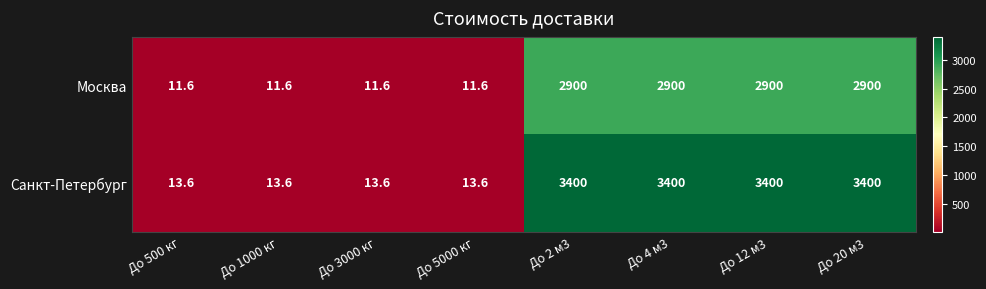

Which series changed the most between До 500 кг and До 12 м3?

Санкт-Петербург